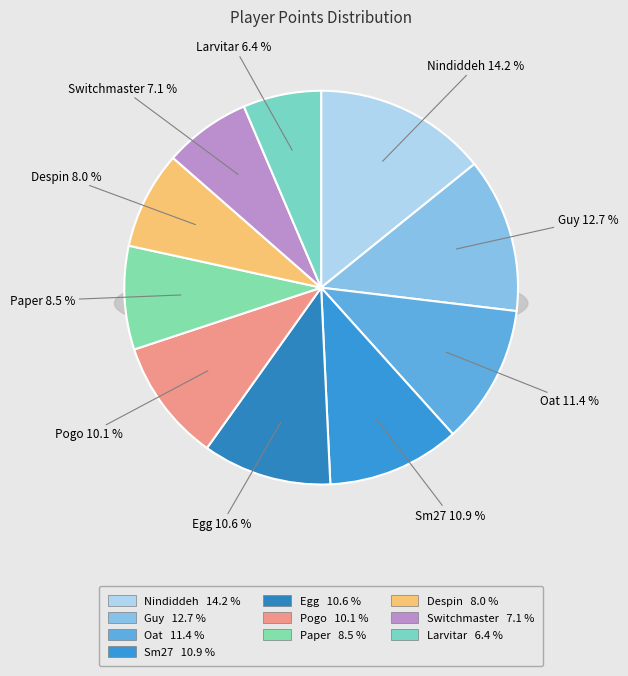

Rank the categories by value from lowest to highest.

Larvitar, Switchmaster, Despin, Paper, Pogo, Egg, Sm27, Oat, Guy, Nindiddeh